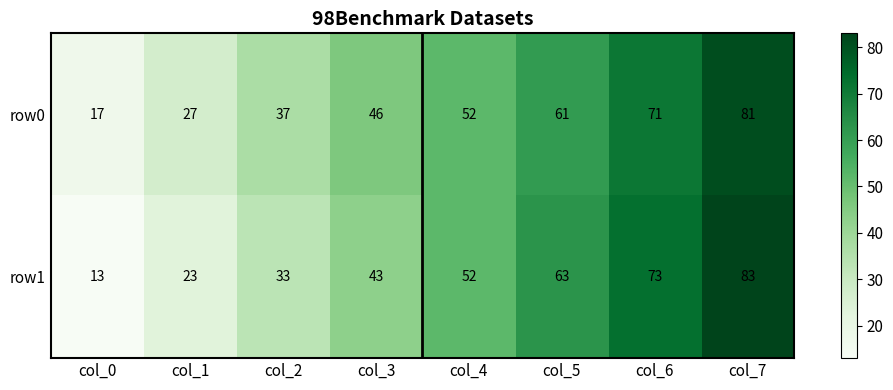

Reading left to right, what are all the values shown in this chart?

row0: col_0=17	col_1=27	col_2=37	col_3=46	col_4=52	col_5=61	col_6=71	col_7=81
row1: col_0=13	col_1=23	col_2=33	col_3=43	col_4=52	col_5=63	col_6=73	col_7=83